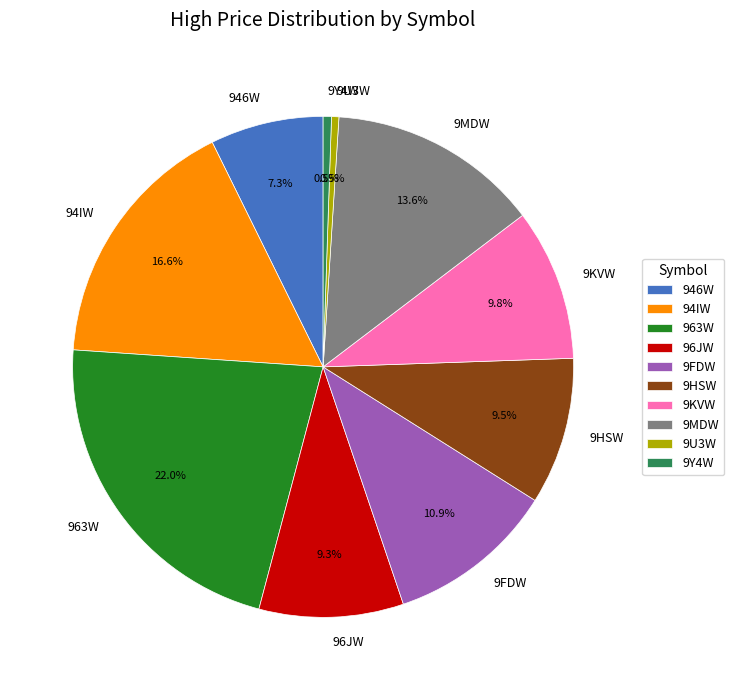

How many slices are in this pie chart?

10